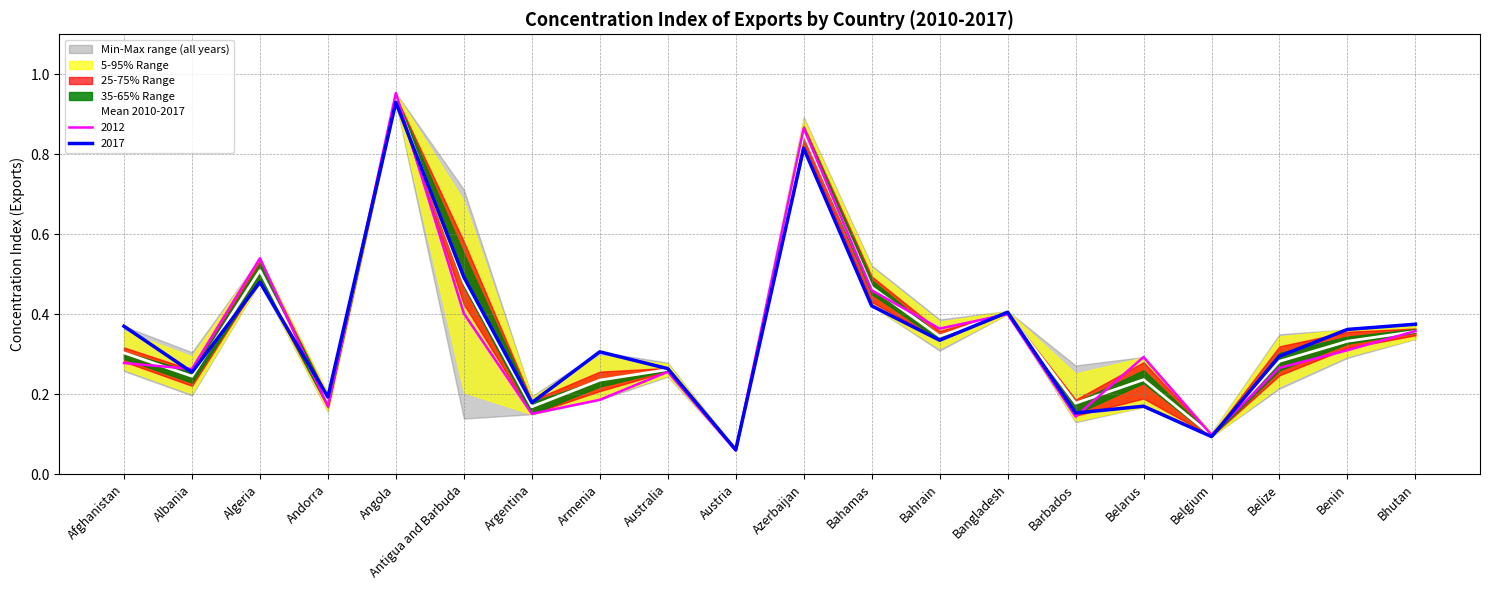

How many interior local valleys (lower than both neighbors) does the data have?

7